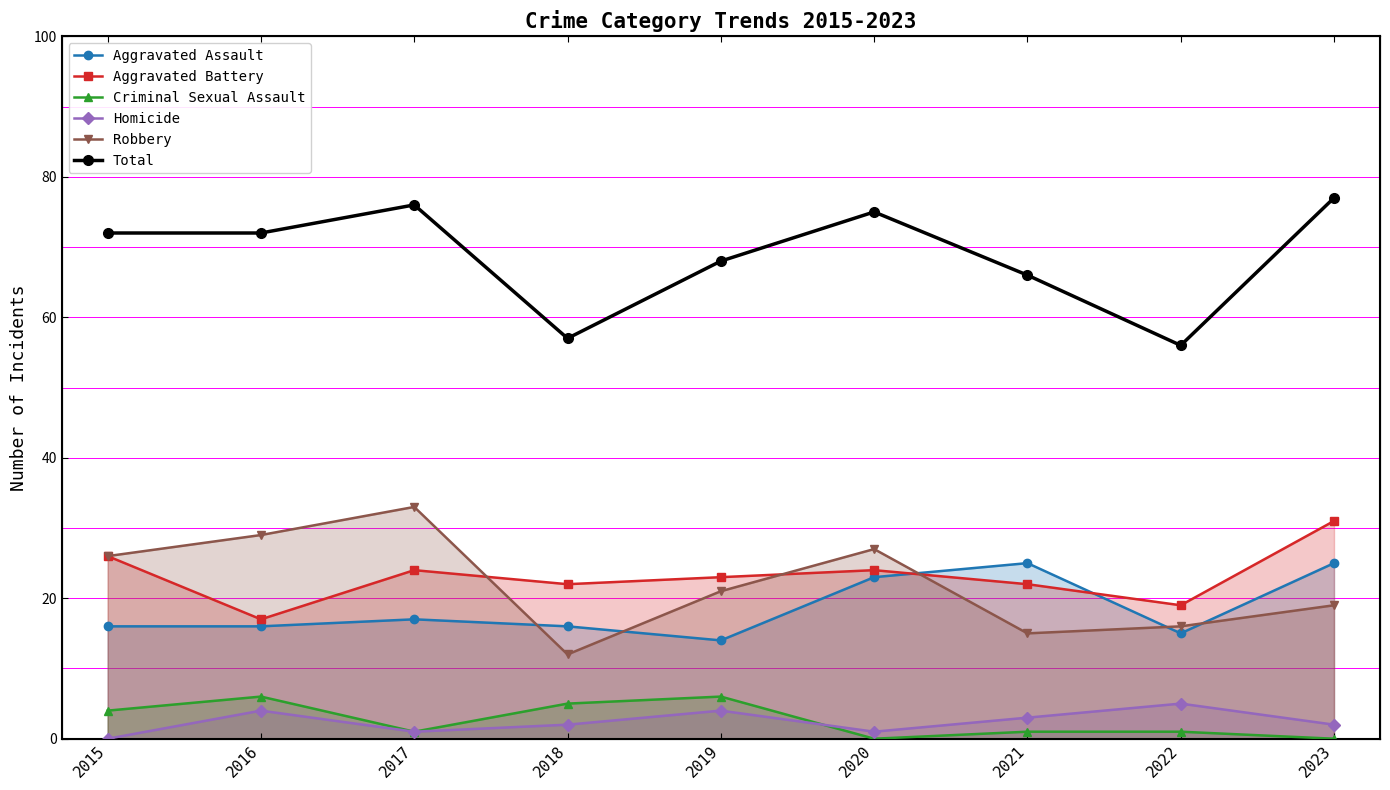

Reading left to right, what are all the values shown in this chart?

Aggravated Assault: 16	16	17	16	14	23	25	15	25
Aggravated Battery: 26	17	24	22	23	24	22	19	31
Criminal Sexual Assault: 4	6	1	5	6	0	1	1	0
Homicide: 0	4	1	2	4	1	3	5	2
Robbery: 26	29	33	12	21	27	15	16	19
Total: 72	72	76	57	68	75	66	56	77